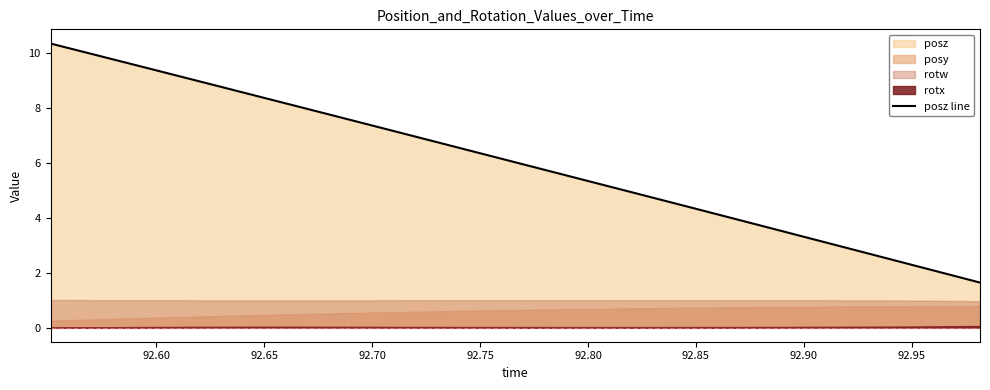

What is the smallest value displayed?

1.6